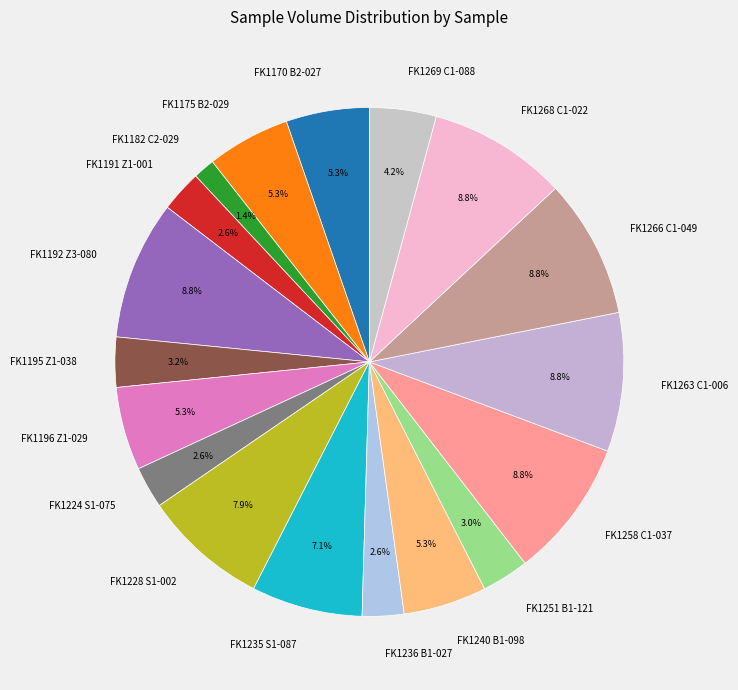

Does any single category account for the majority?

No